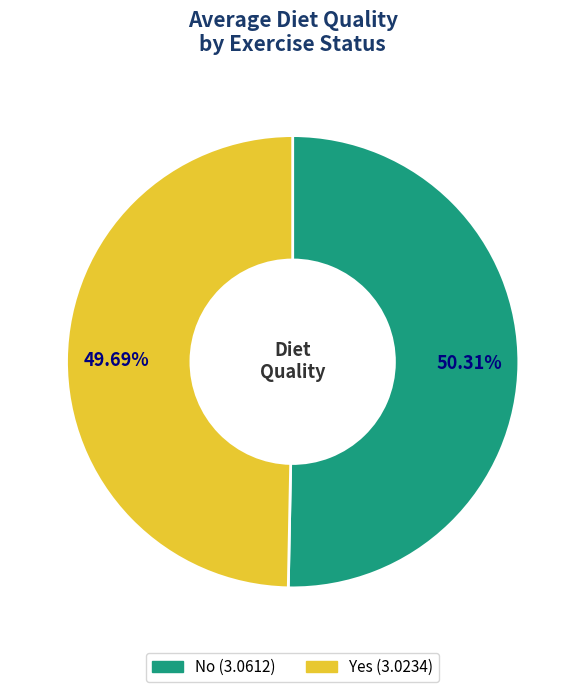

Do Yes and No together represent more than half of the pie?

Yes